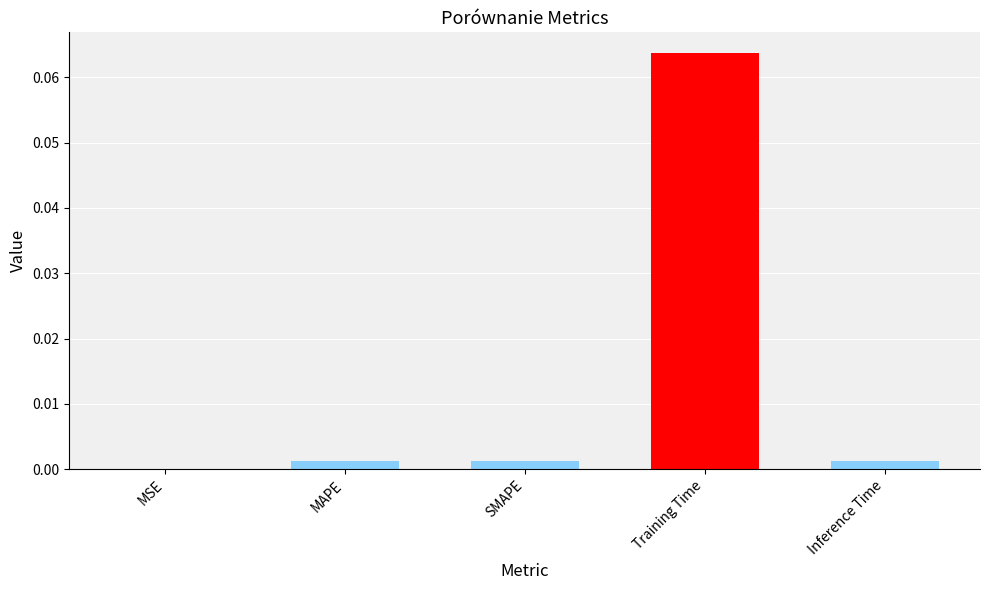

Between Training Time and Inference Time, which is larger?

Training Time